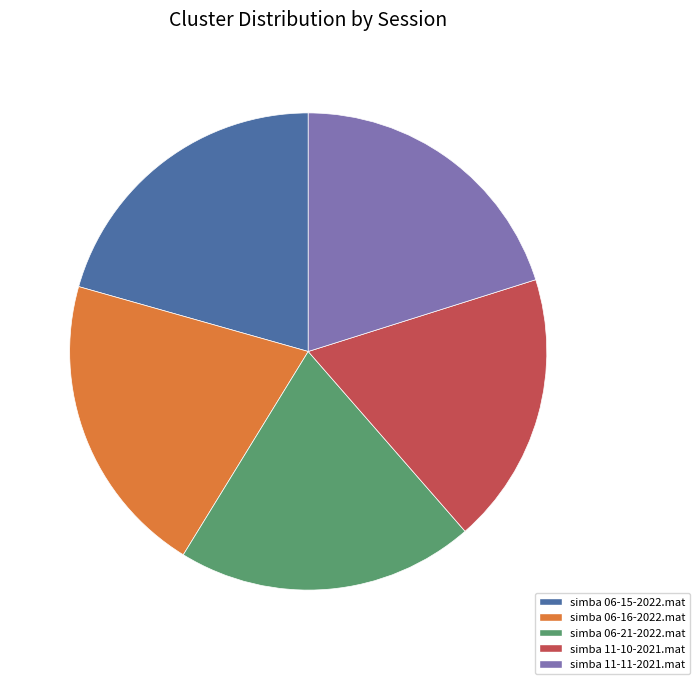

Count the number of slices in the pie.

5